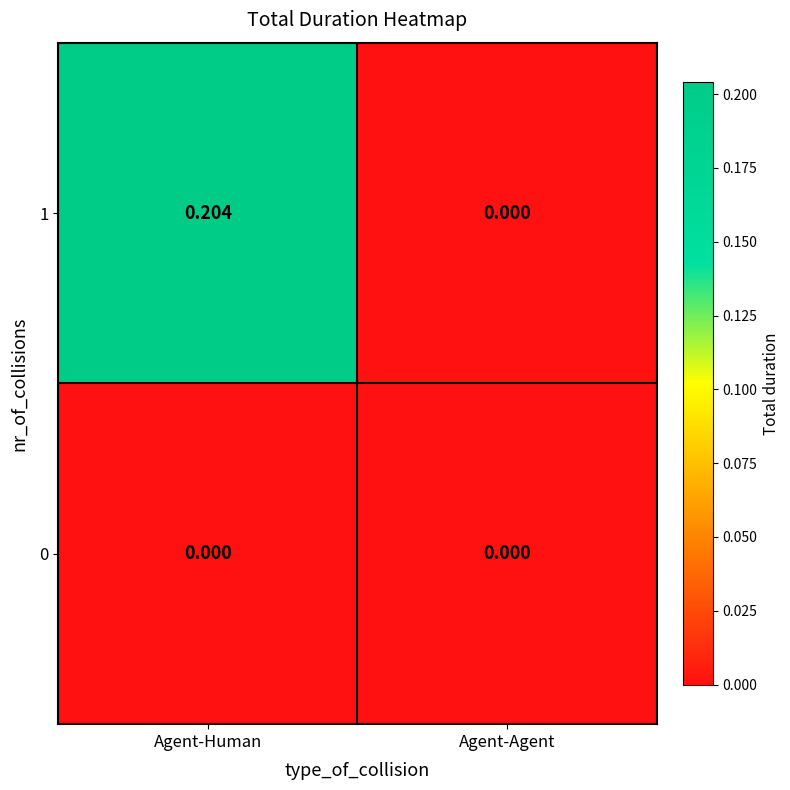

Which category has the highest value across all series?

Agent-Human